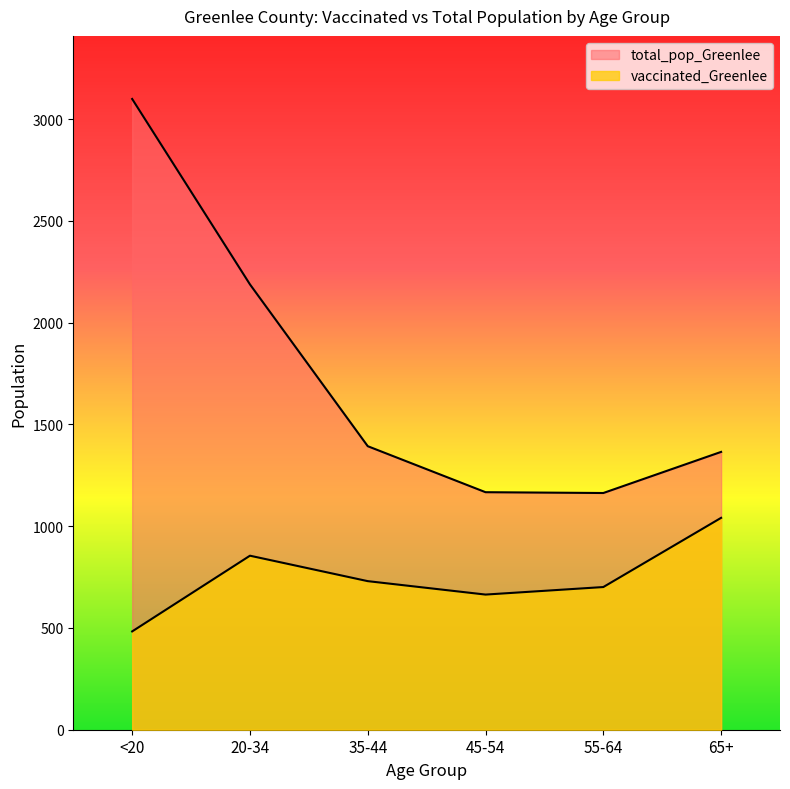

Does the chart have visible grid lines?

No